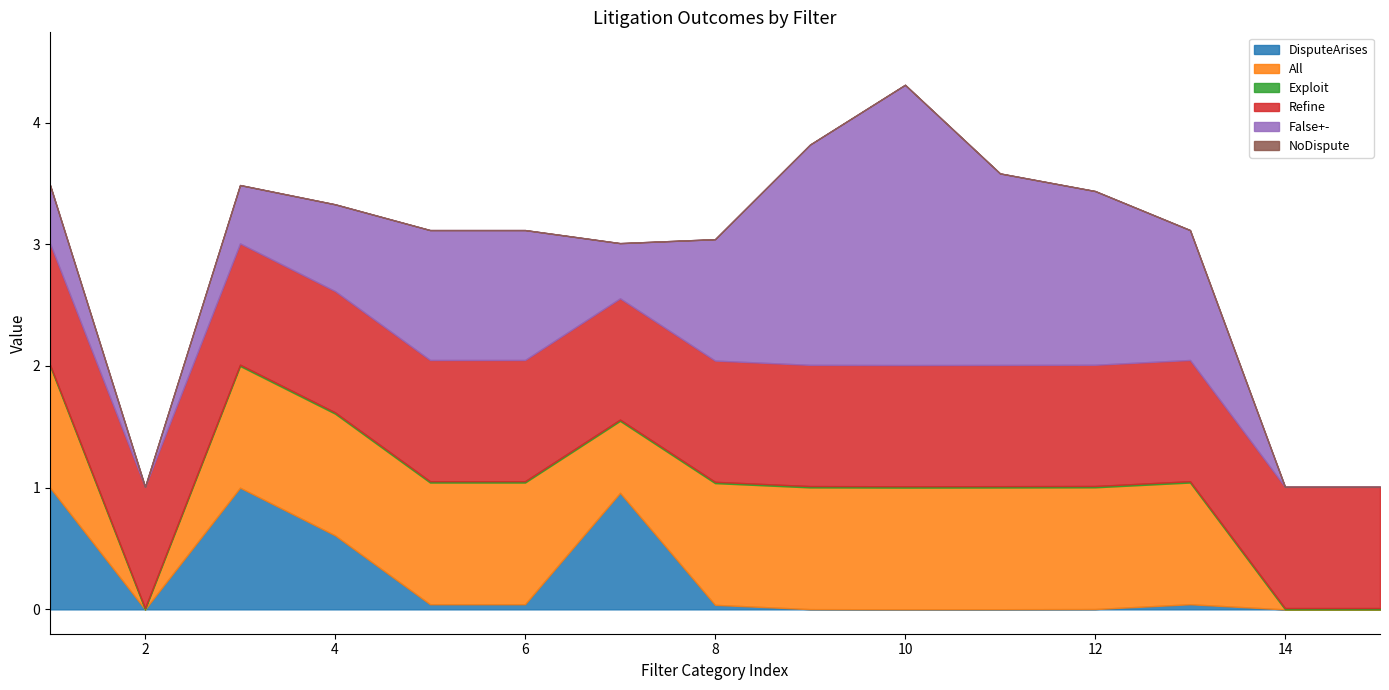

What is the value of the False+- point at the 3rd from the left?

0.5